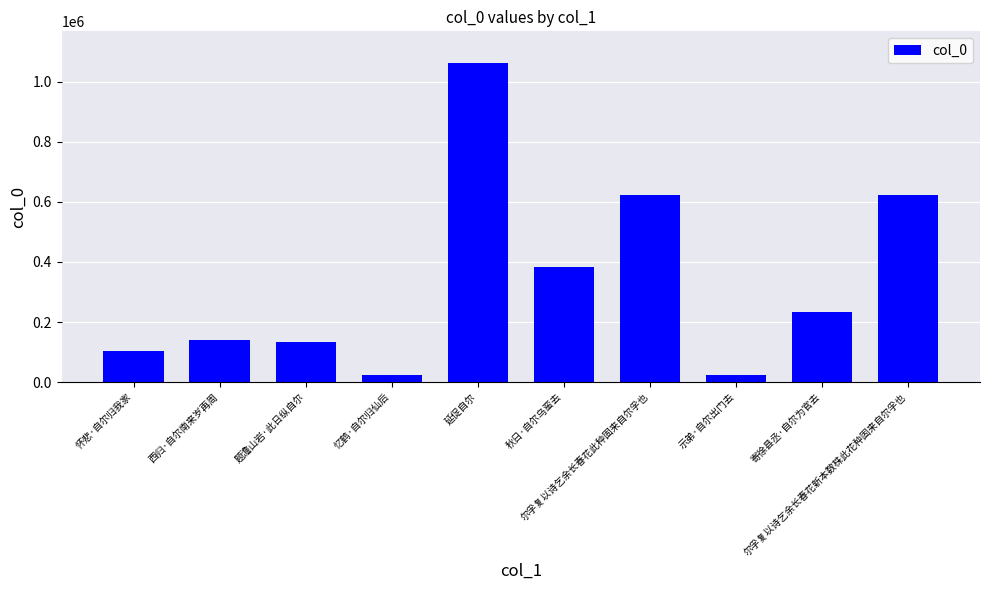

What is the sum of all values?

3348697